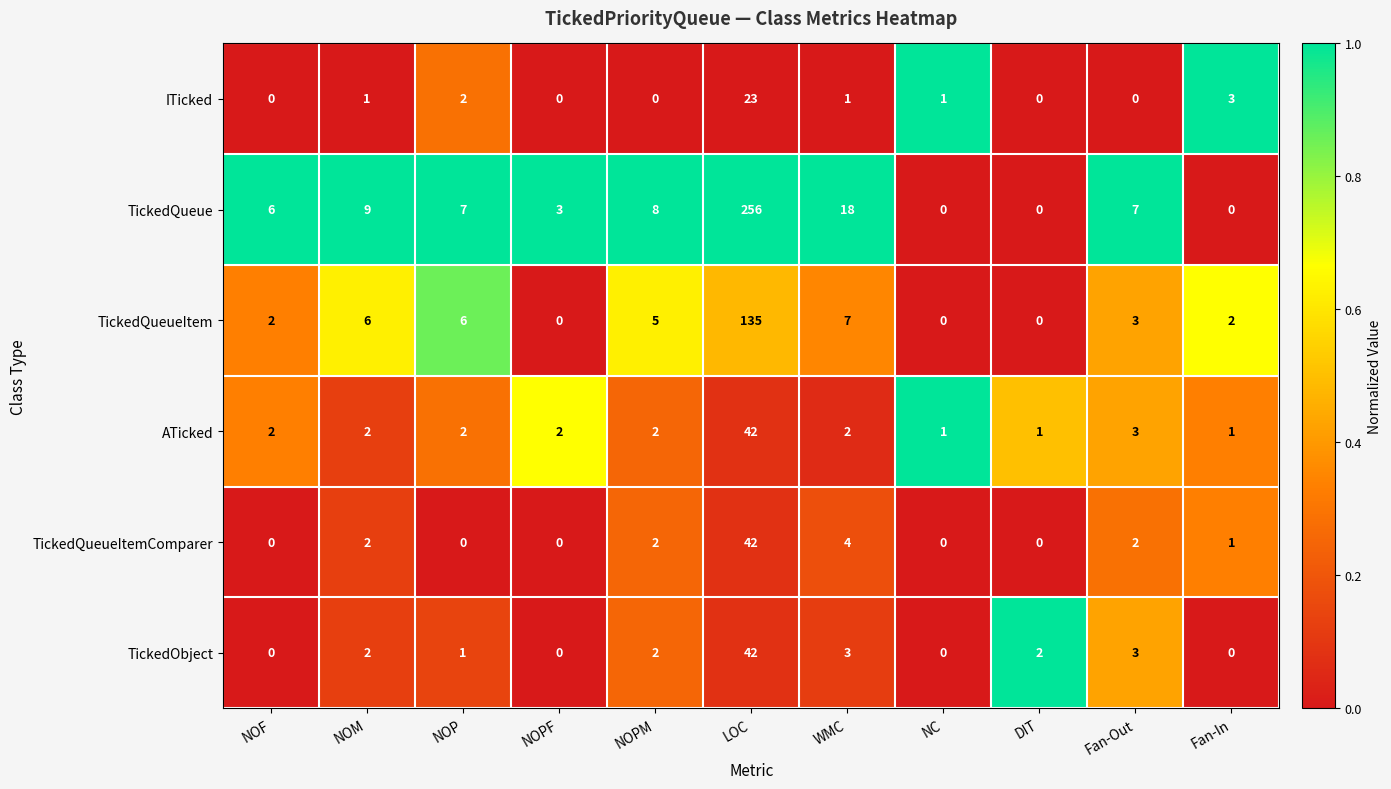

What is the sum of the TickedQueue values at Fan-Out and NOM?

16